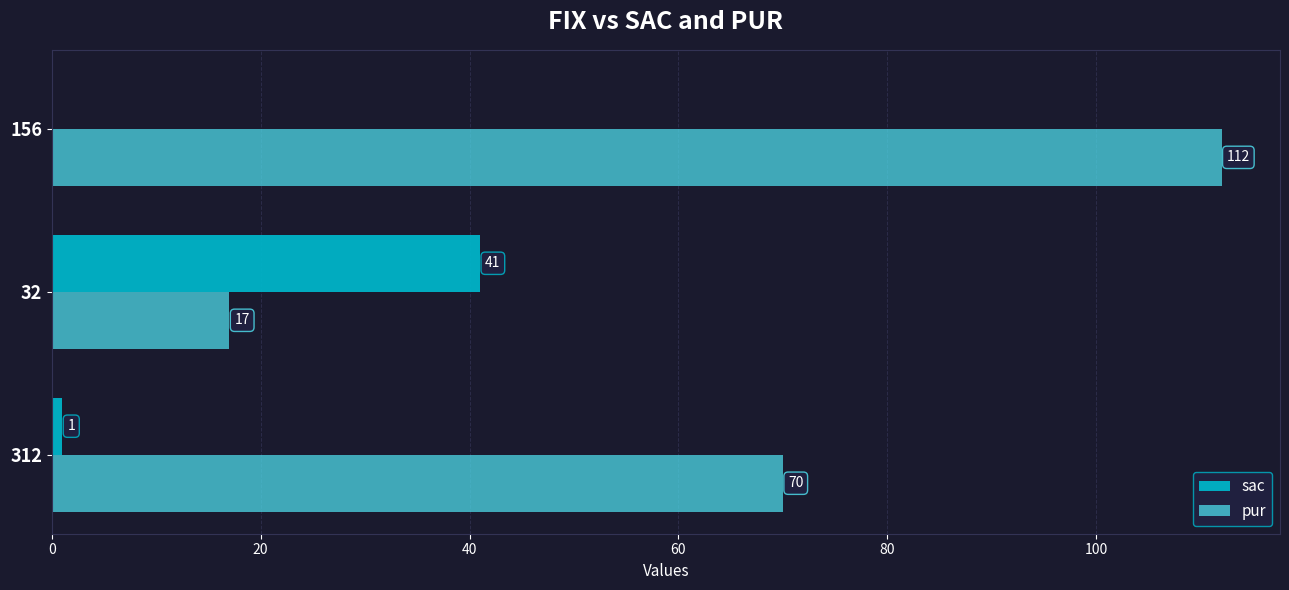

What is the sum of the pur values at 32 and 312?

87